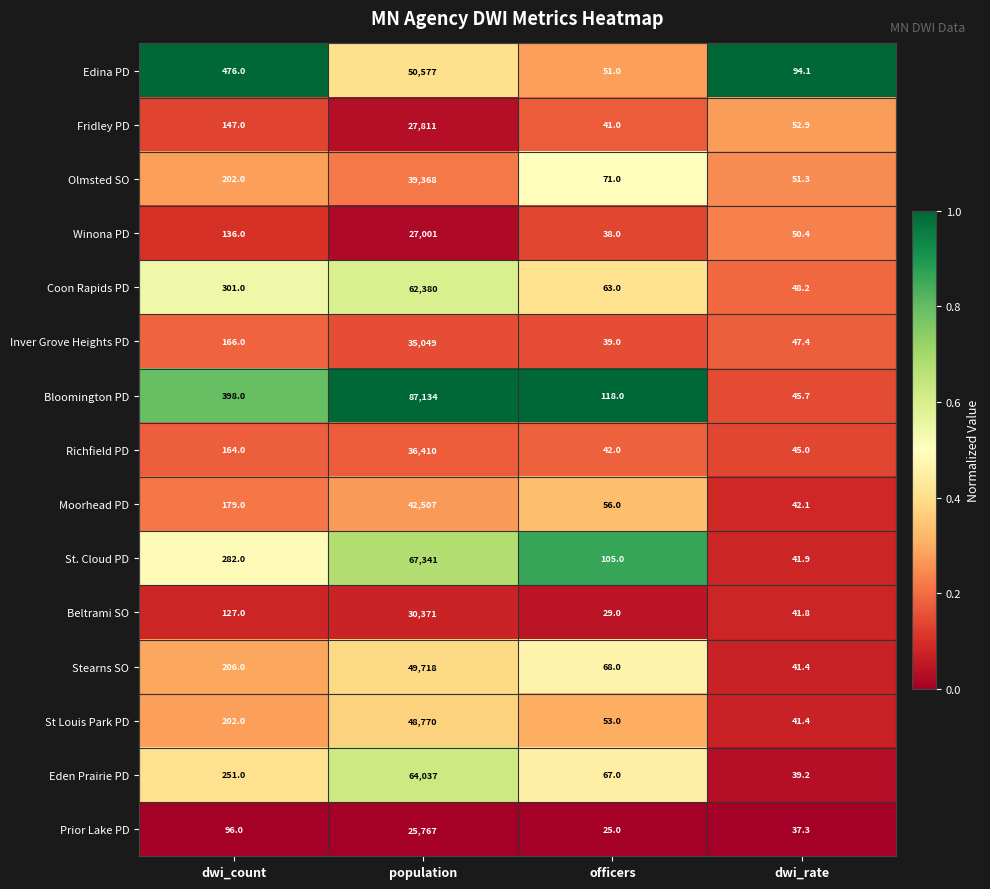

How many categories are shown in the chart?

4